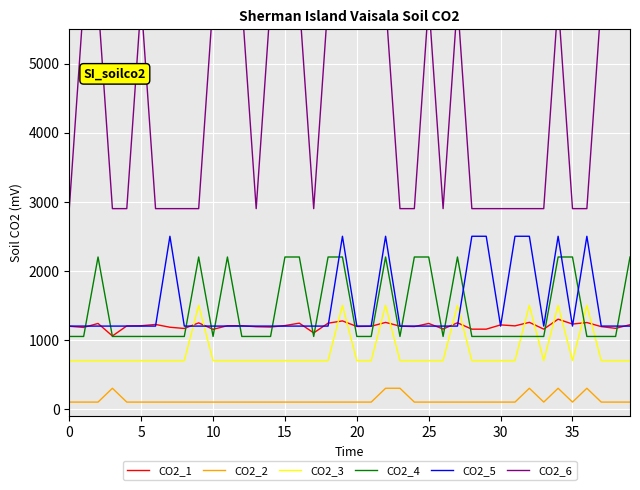

True or false: CO2_4 and CO2_2 cross at least once.

False